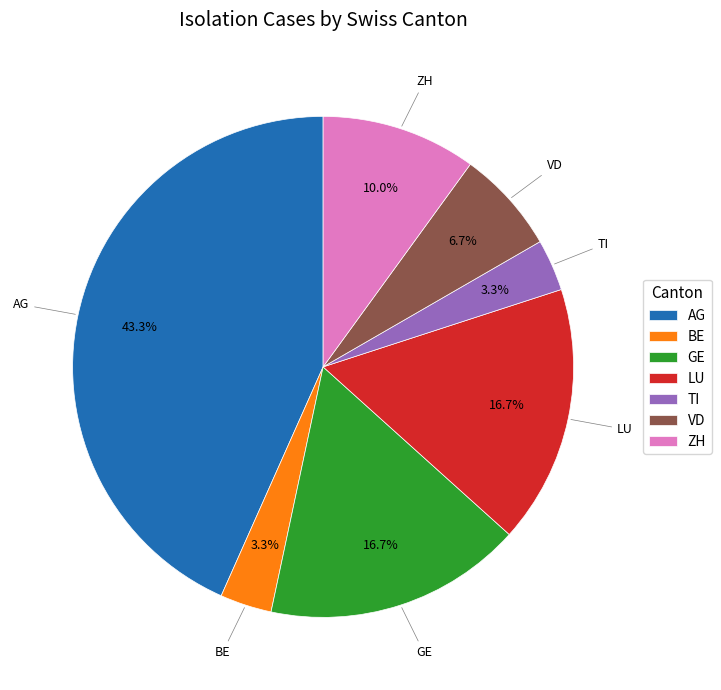

Which slice is the largest?

AG